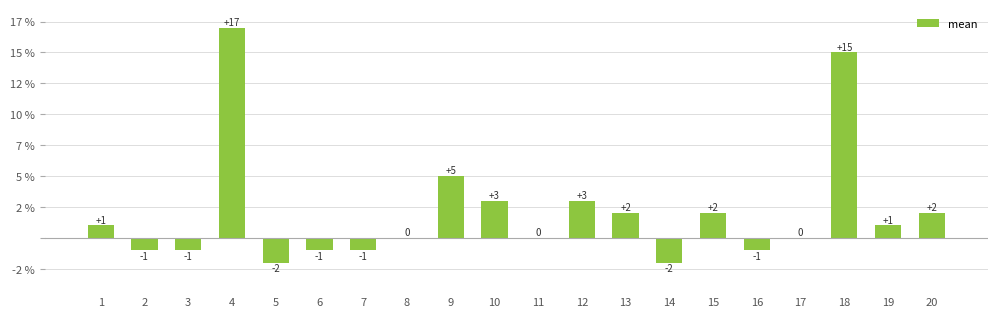

Are the bars horizontal?

No